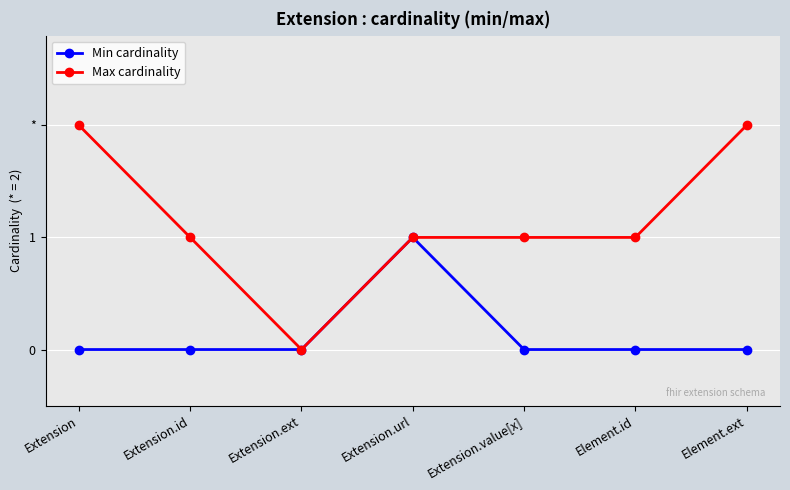

True or false: Max cardinality has more than 1 interior local peaks.

False